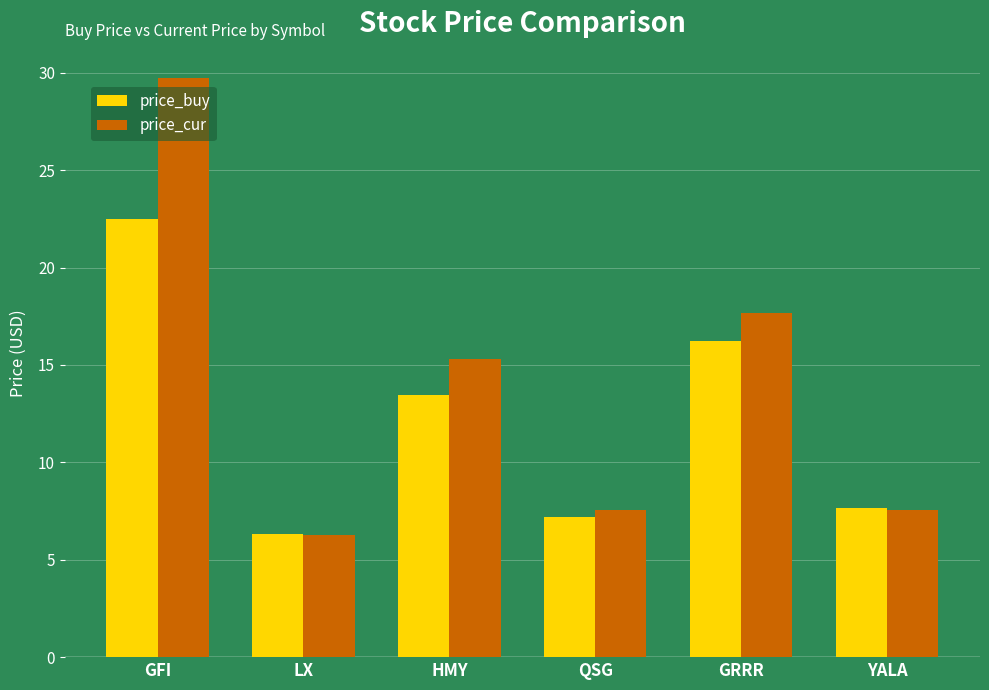

The value of price_cur at GFI is 52.9. True or false?

False